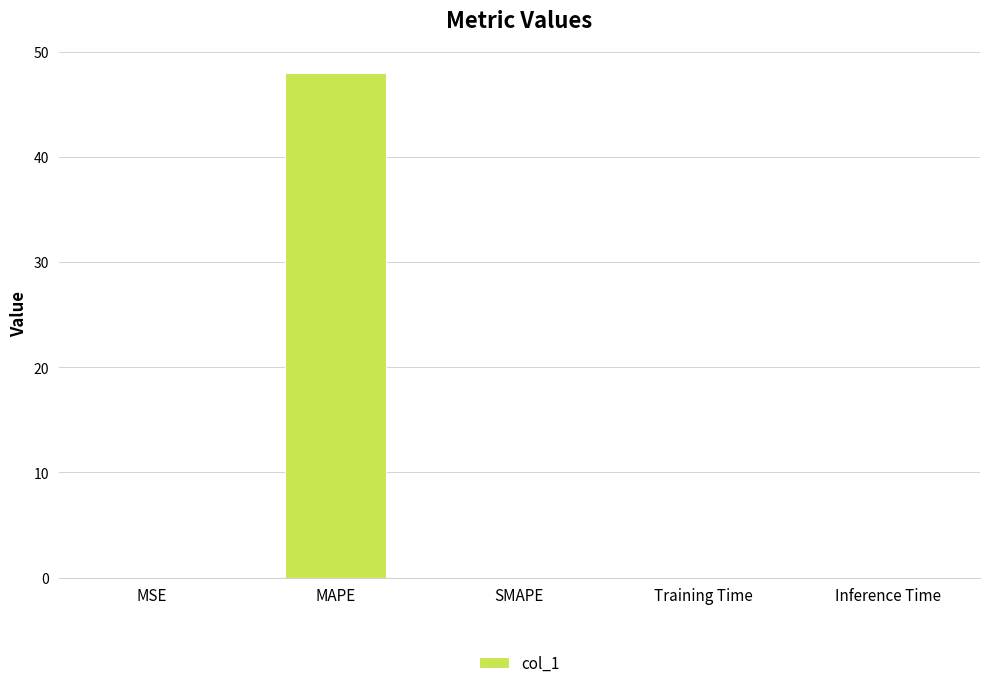

What is the sum of all values?

48.0